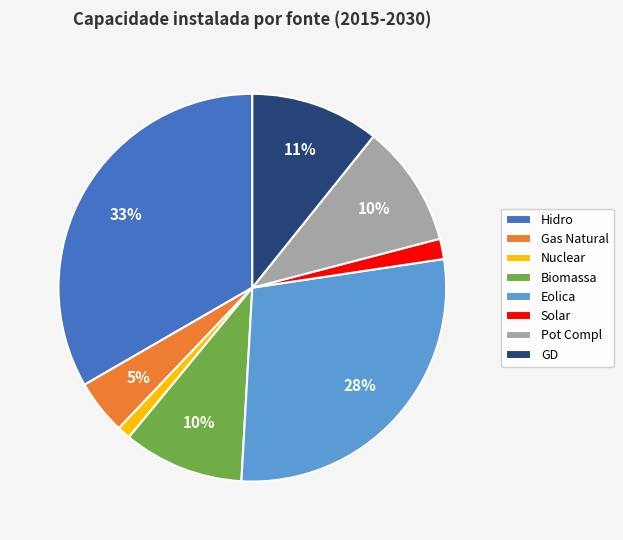

Between Eolica and Solar, which is larger?

Eolica